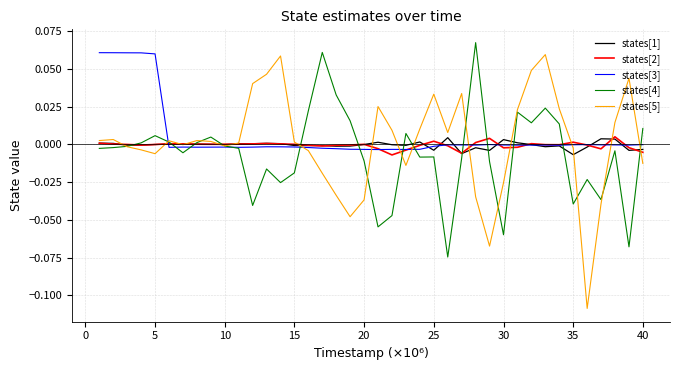

What are all the series names shown in the legend?

states[1], states[2], states[3], states[4], states[5]